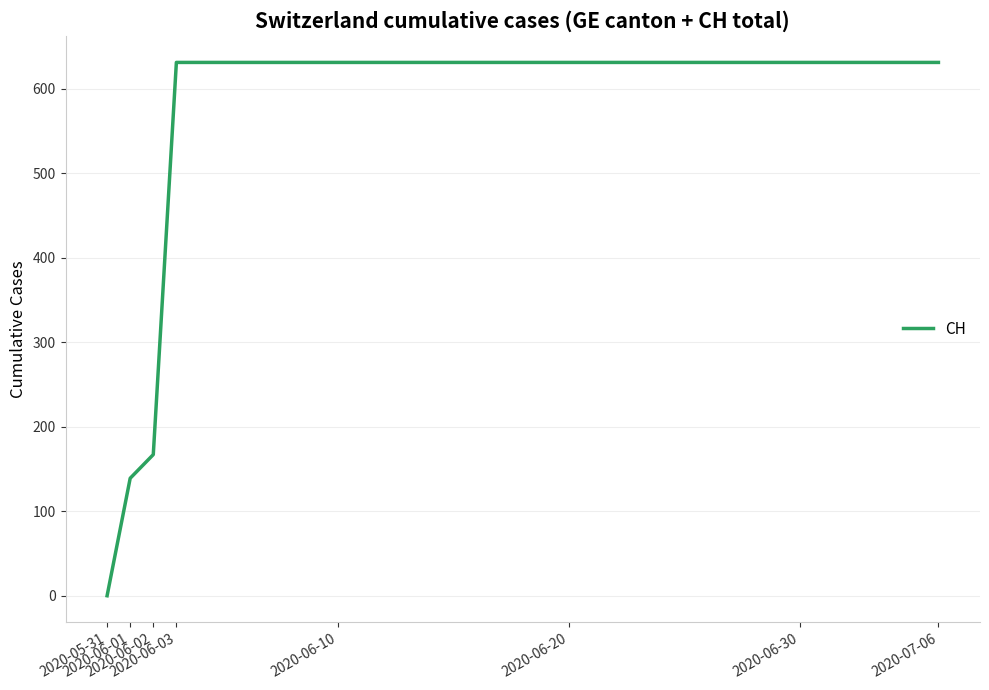

Does the chart display data point markers on the line(s)?

No